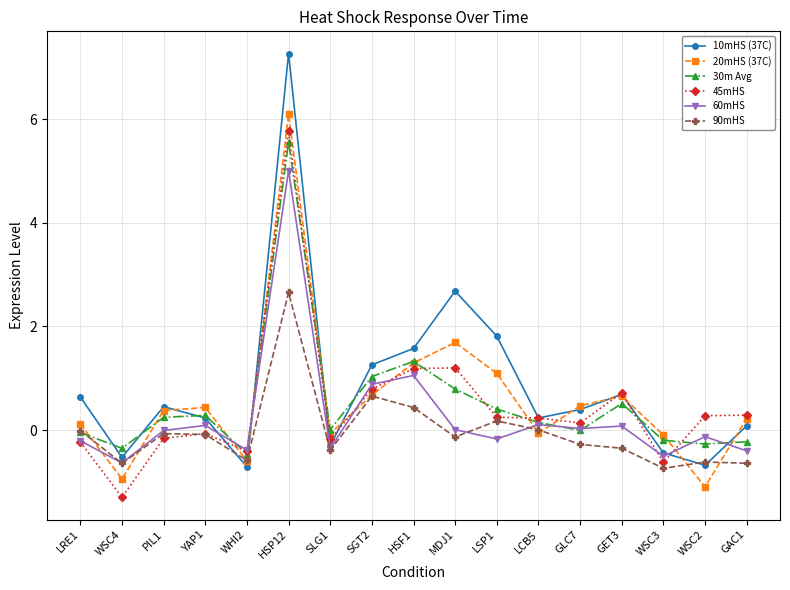

What is the highest value of the 90mHS series?

2.7